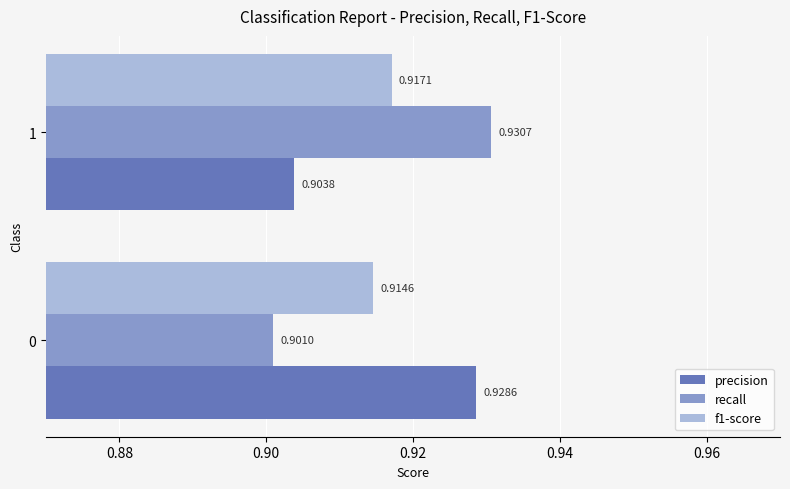

What is the sum of the precision values at 1 and 0?

1.8